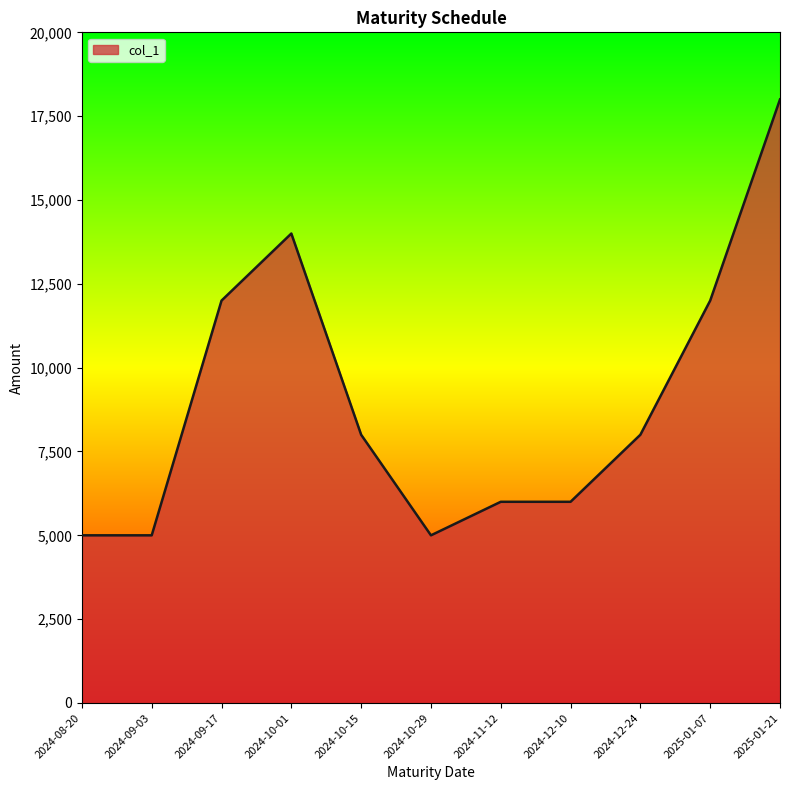

How many lines are shown in the chart?

1